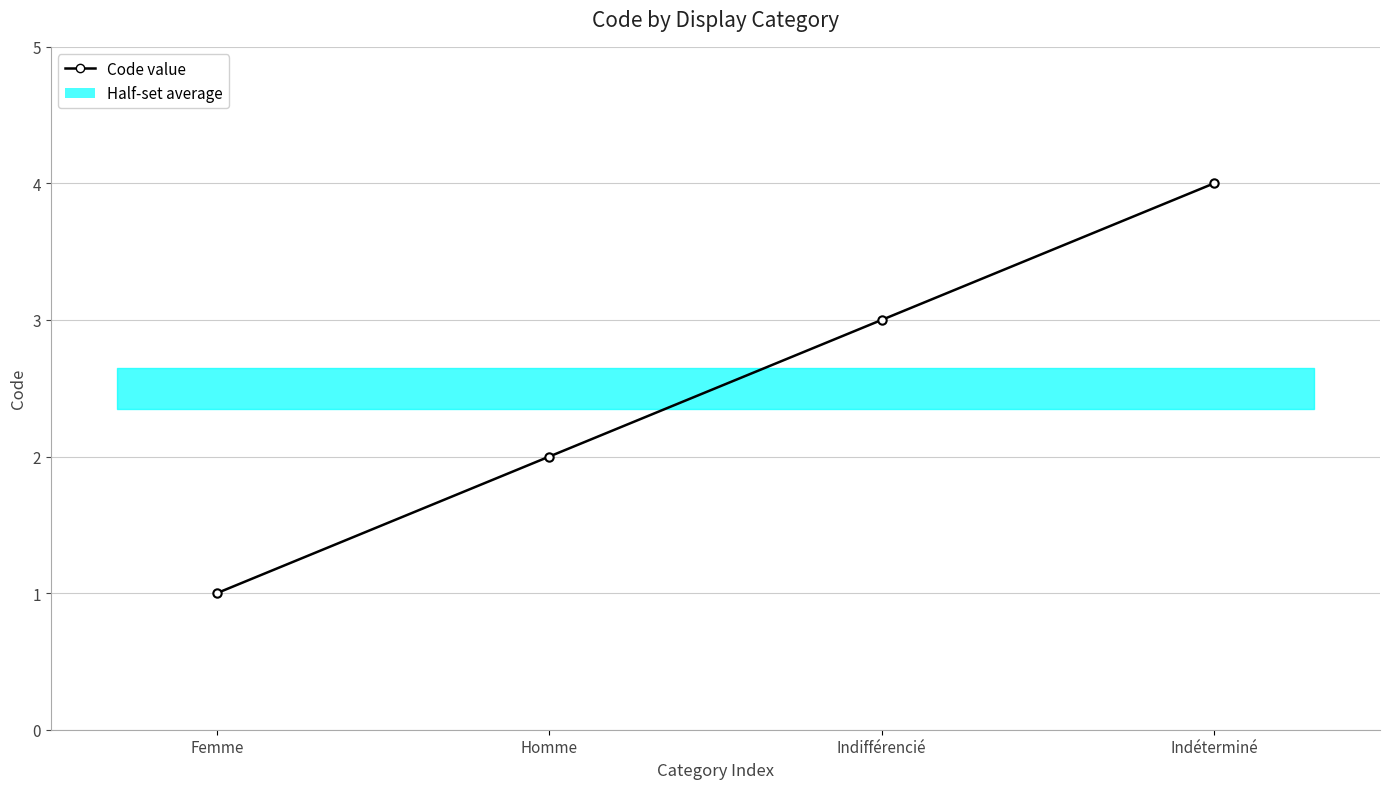

Reading left to right, transcribe all the data shown in this chart.

1	2	3	4